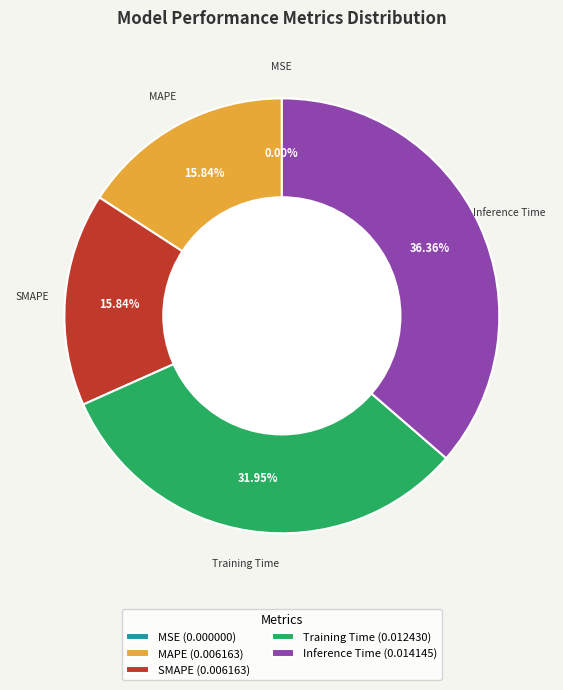

Which slice is the largest?

Inference Time